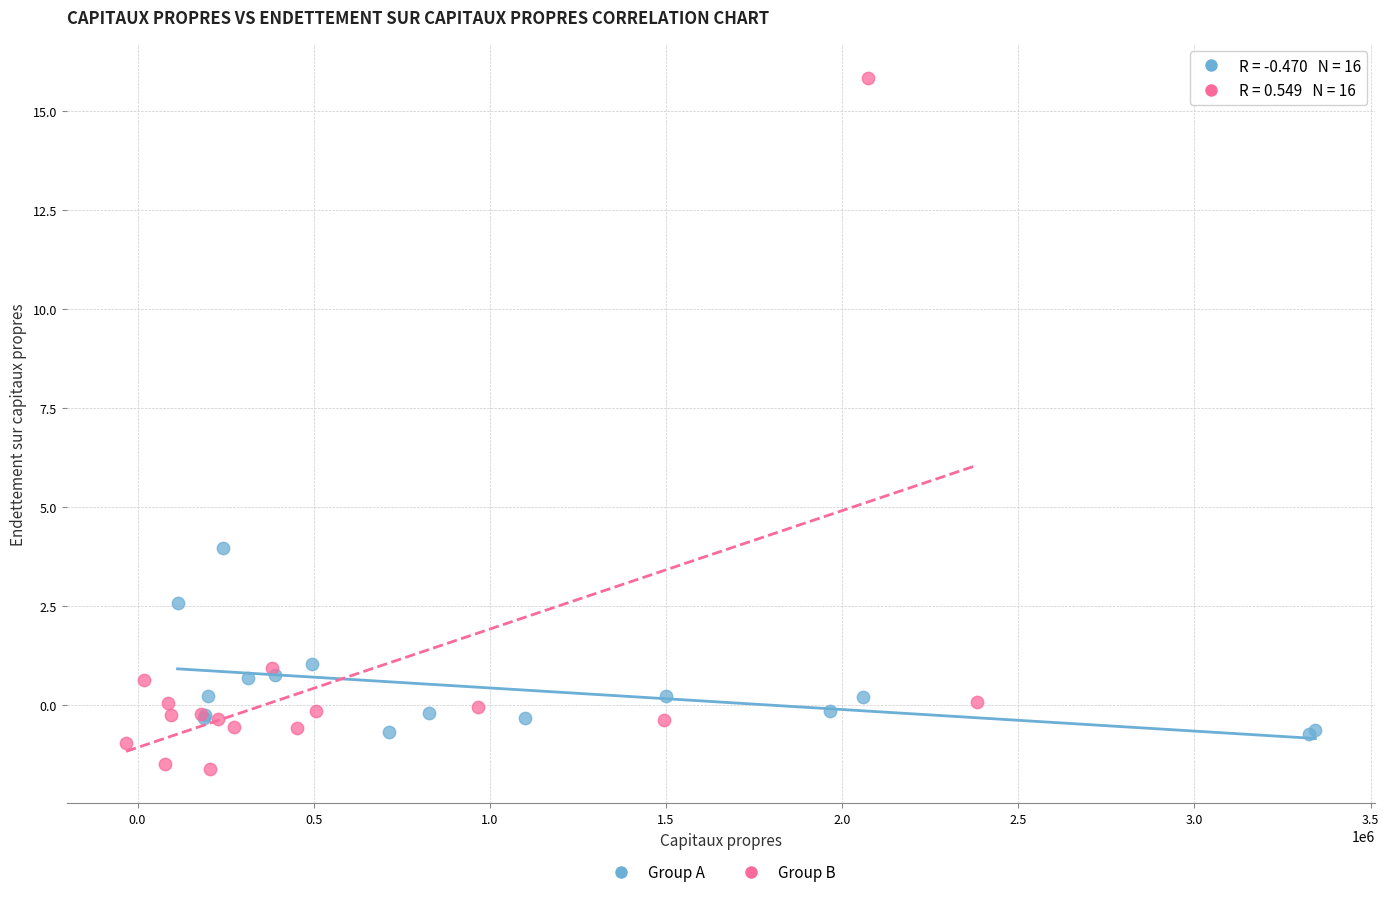

Which series has the largest Y range (max minus min)?

Group B